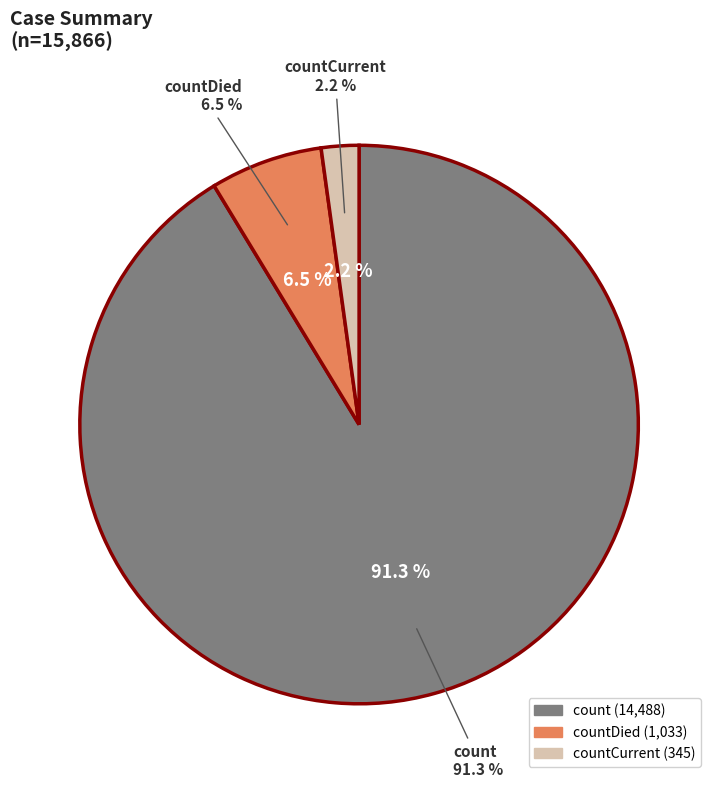

To the nearest percent, what is the combined percentage of count and countDied?

98%